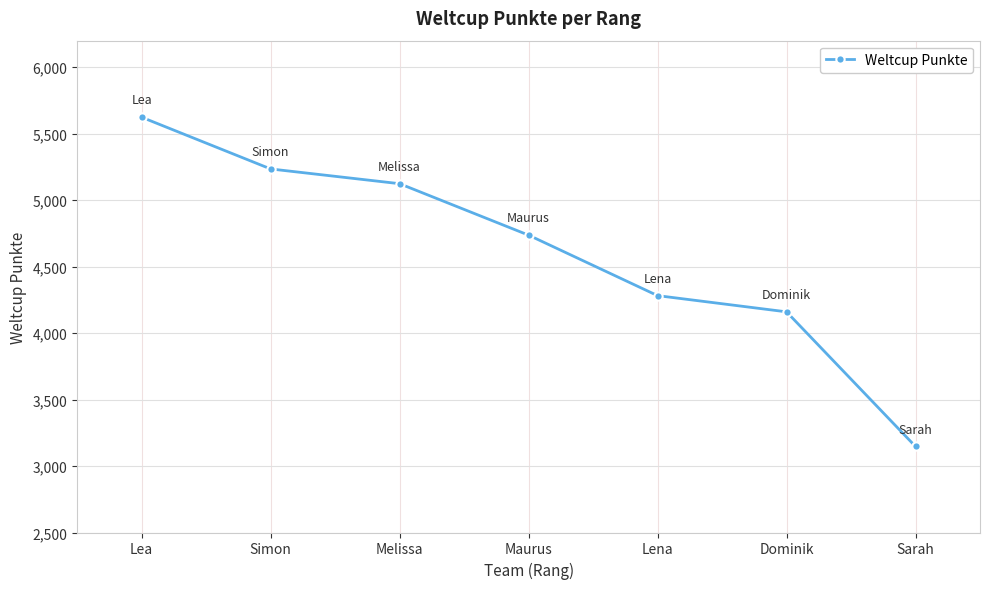

At which label is the value closest to 4385?

Lena